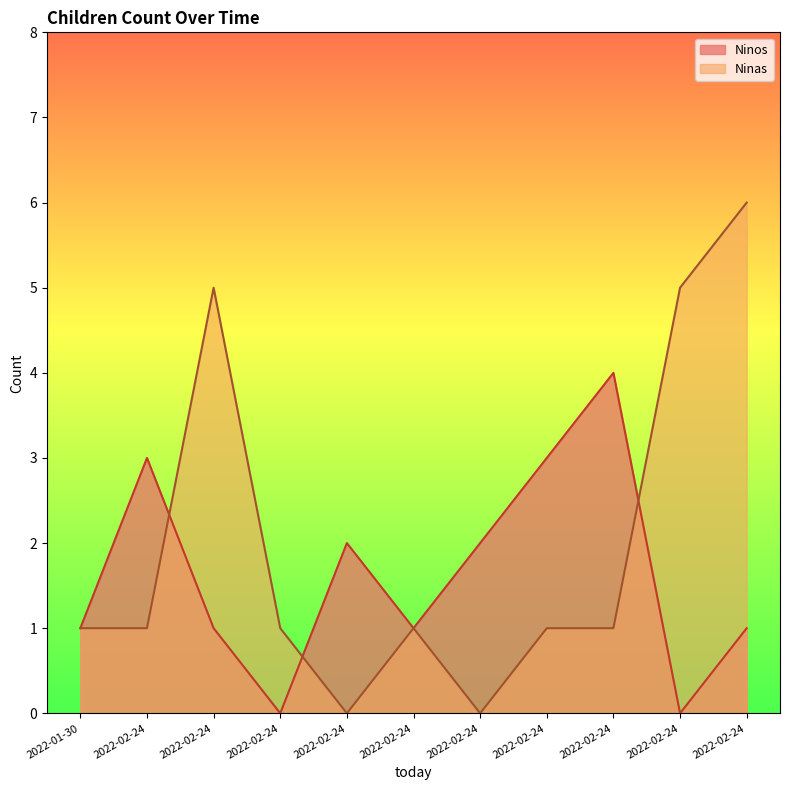

What is the label of the 1st point from the left?

2022-01-30